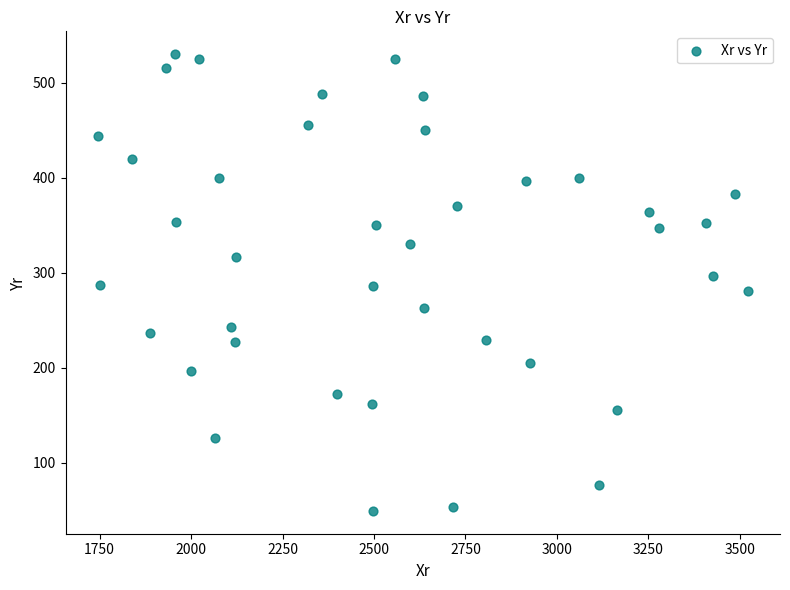

What is the range of X values (max minus min)?

1775.6